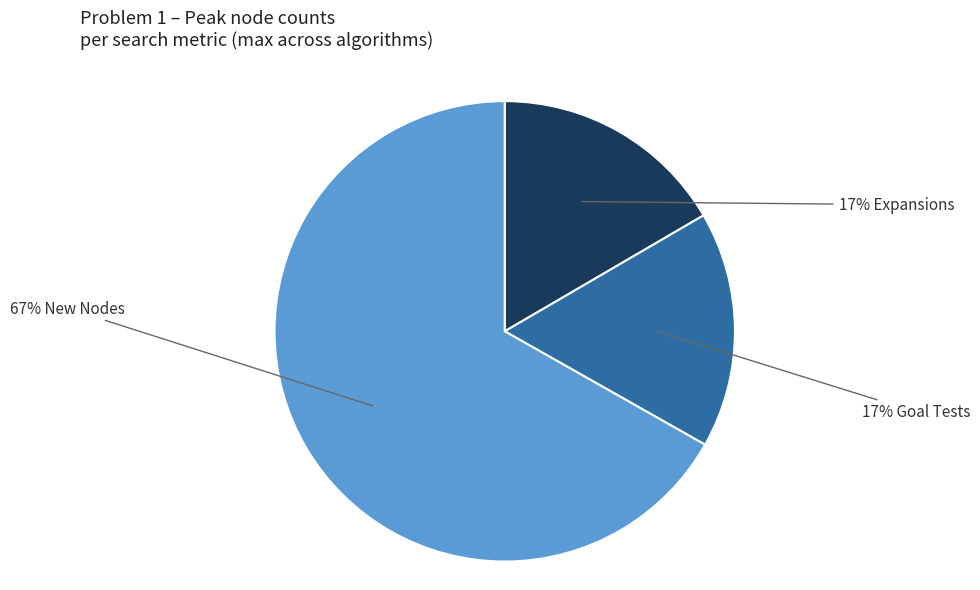

Is there a majority slice in this chart?

Yes